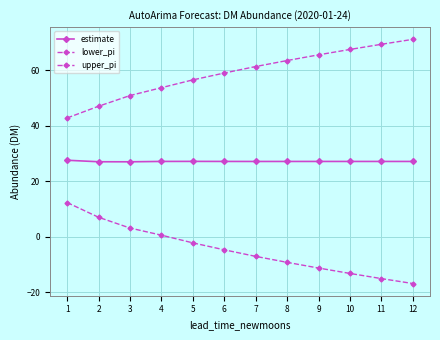

What is the total value across all series at 11?

81.4